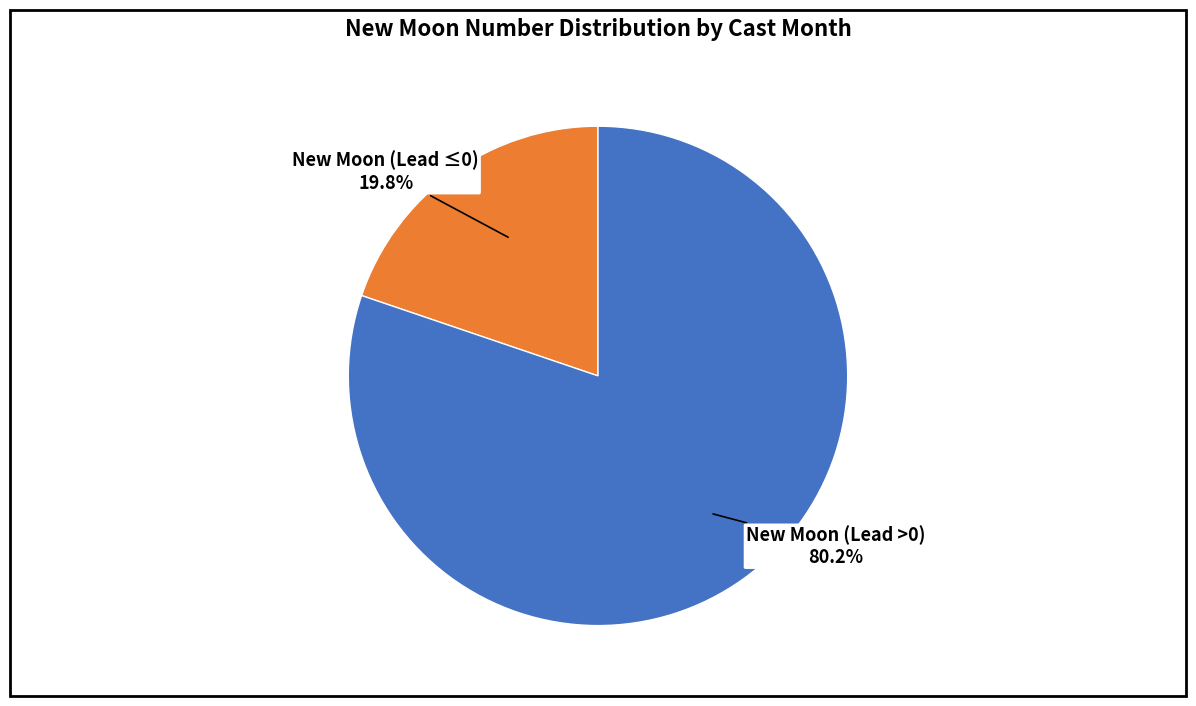

Is there any slice that represents more than half of the pie?

Yes